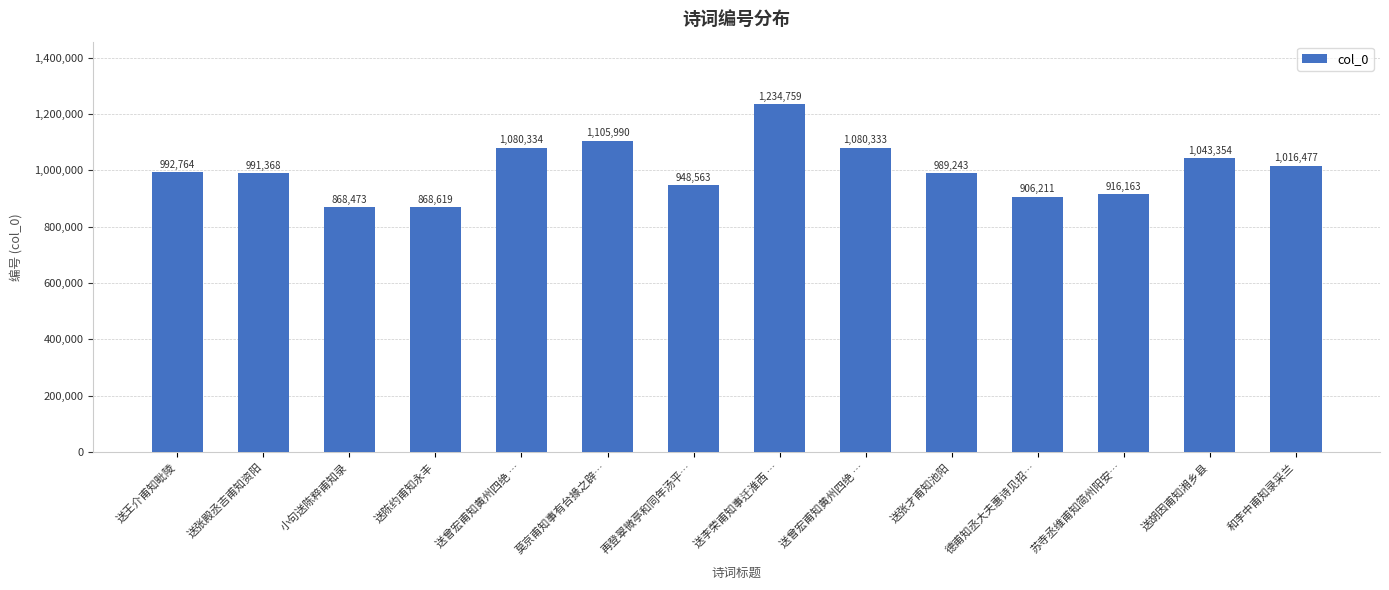

Which label corresponds to the smallest value in the chart?

小句送陈粹甫知录